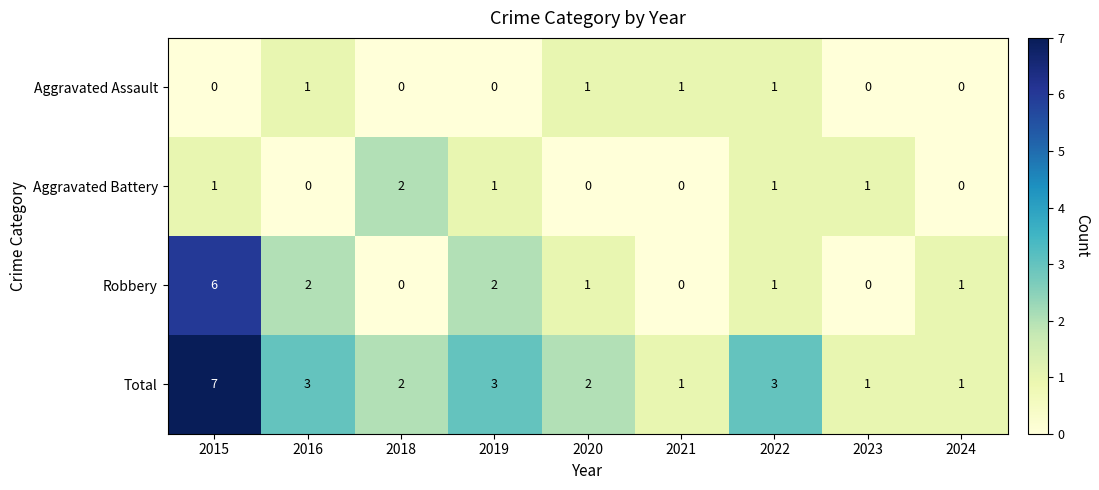

Count the Aggravated Assault values in the range 0 to 1.

9